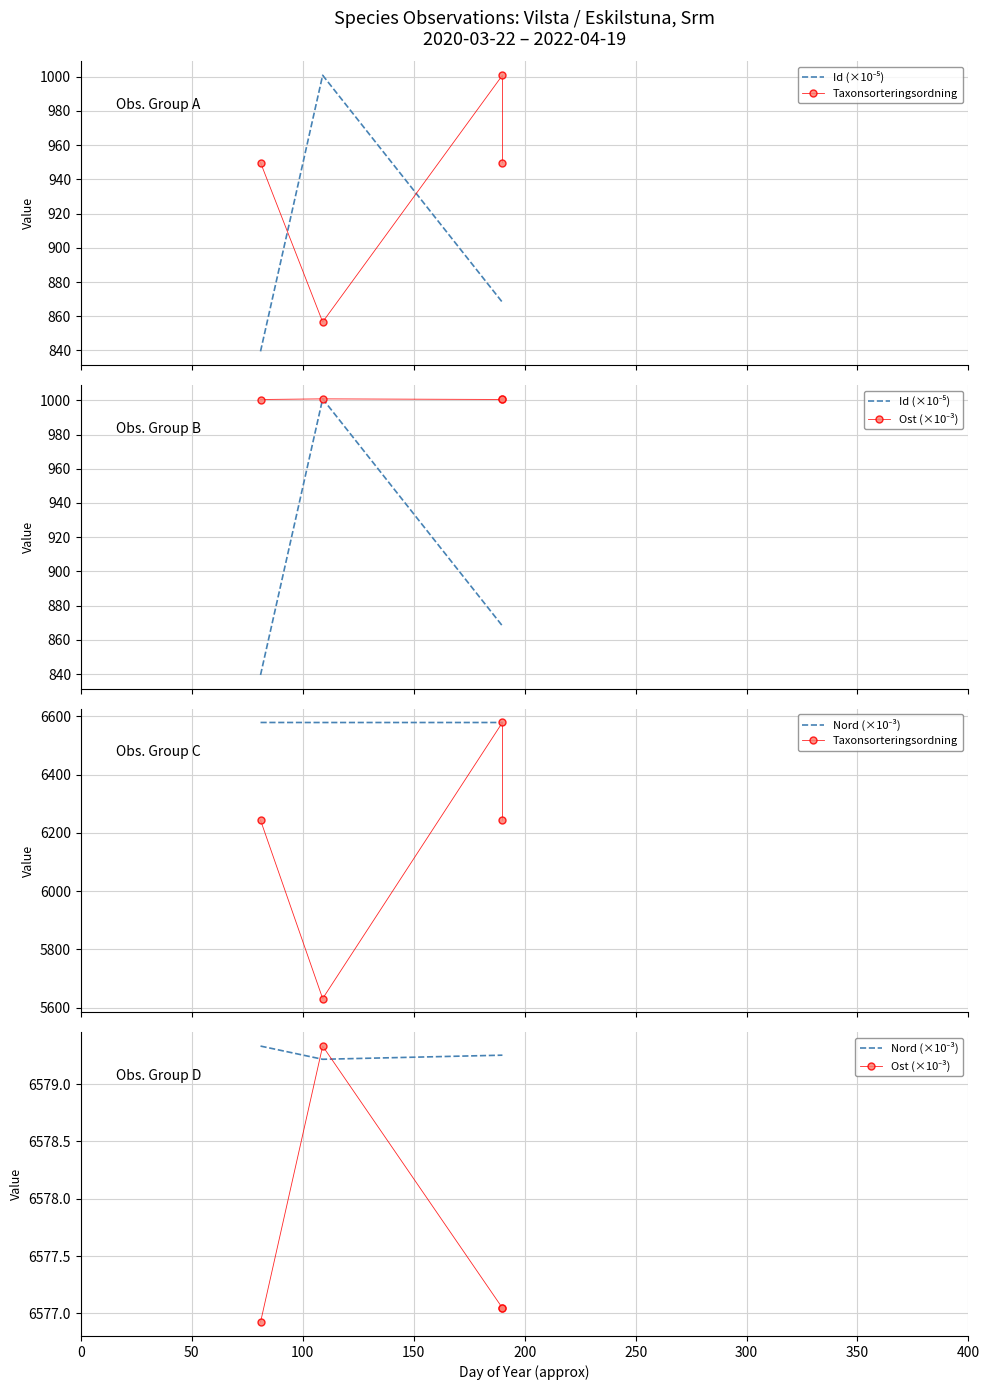

What is the difference between the second highest and minimum values in the Id (×10⁻⁵) series?

28.7